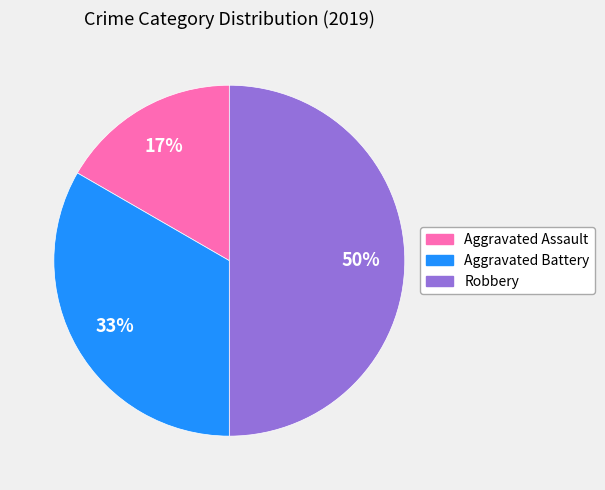

To the nearest percent, what is the combined percentage of Robbery and Aggravated Assault?

67%